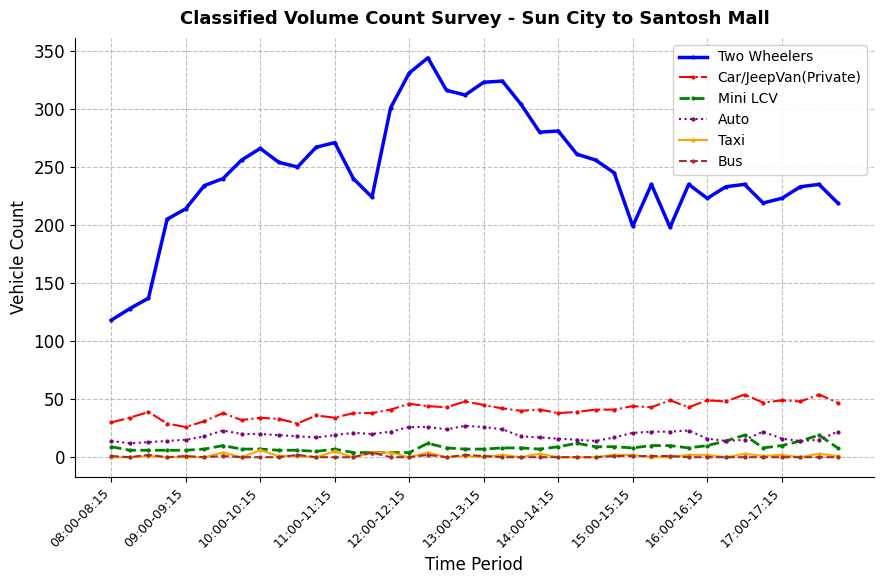

What is the highest value of the Car/JeepVan(Private) series?

54